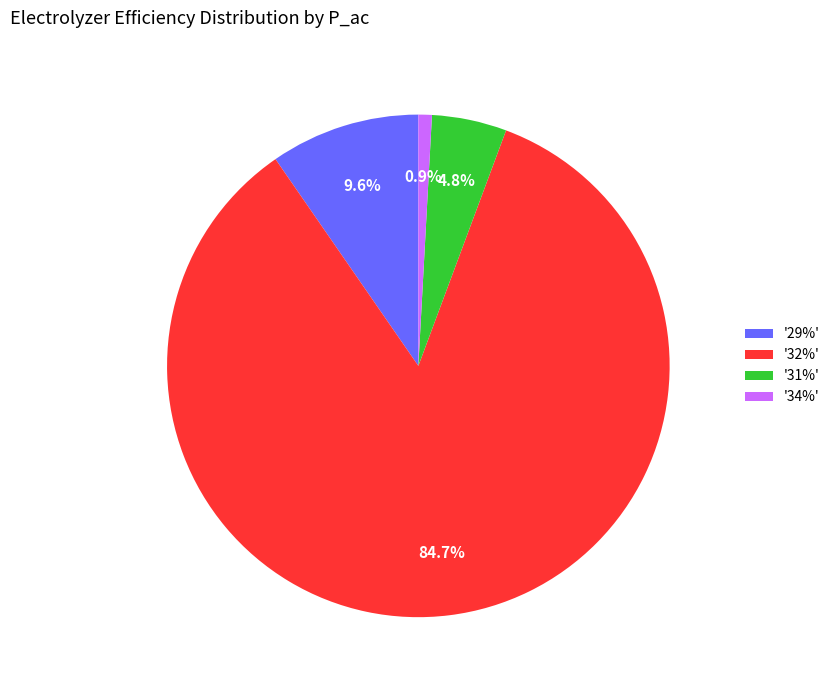

Combined, do '32%' and '31%' account for over 50%?

Yes